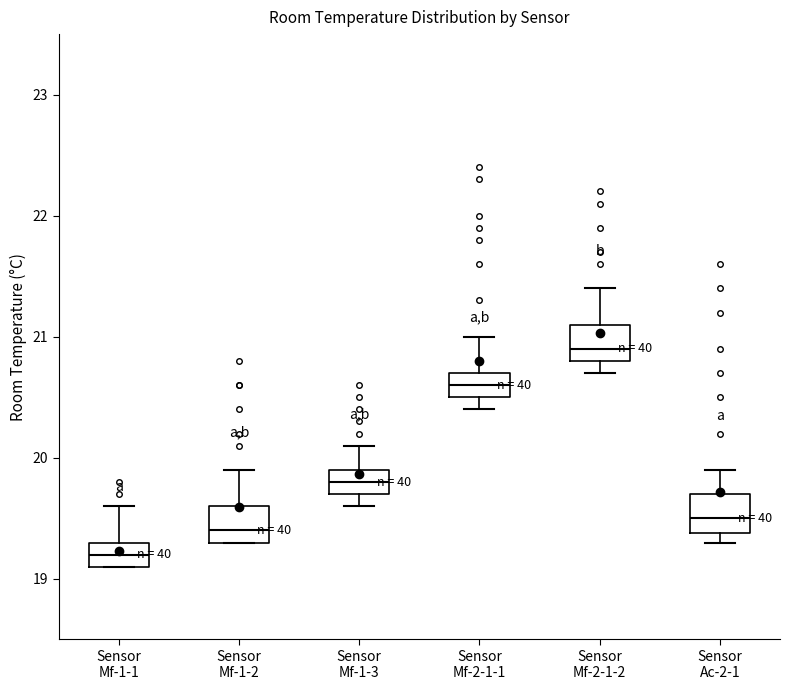

Where does the median line of the box for Sensor Mf-1-2 sit on the y-axis? The values are not printed on the chart, so give them approximately, as read against the axis.

19.4